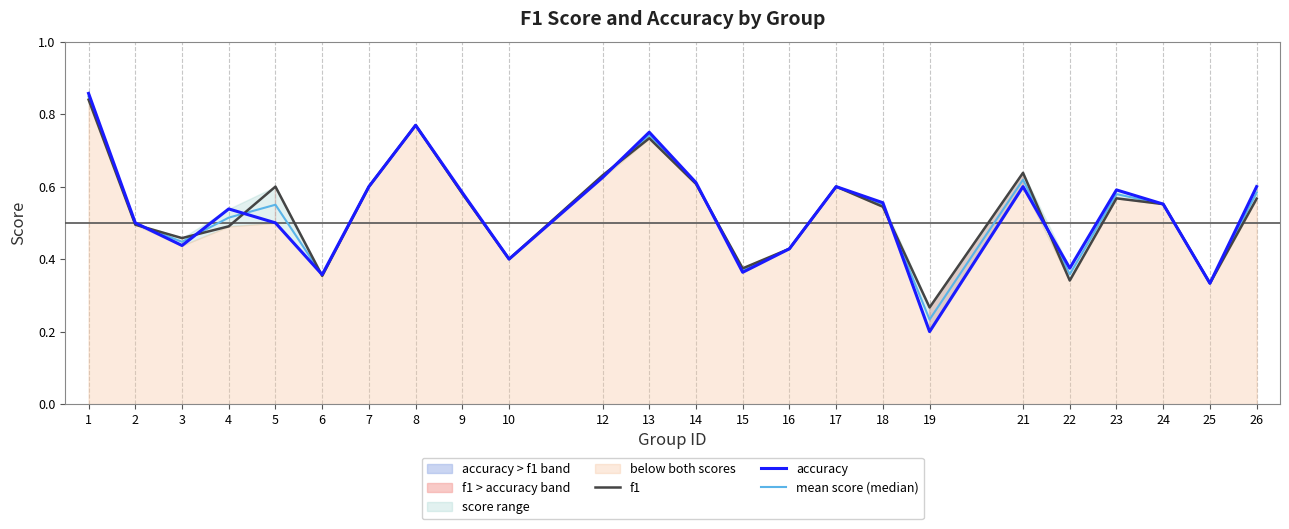

List the series in order of their peak value, lowest first.

f1, mean score (median), accuracy